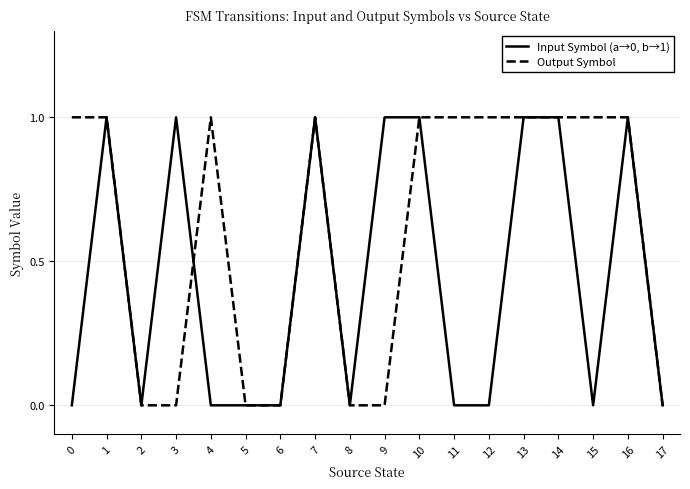

Rank the series at 12 from lowest to highest value.

Input Symbol (a→0, b→1), Output Symbol